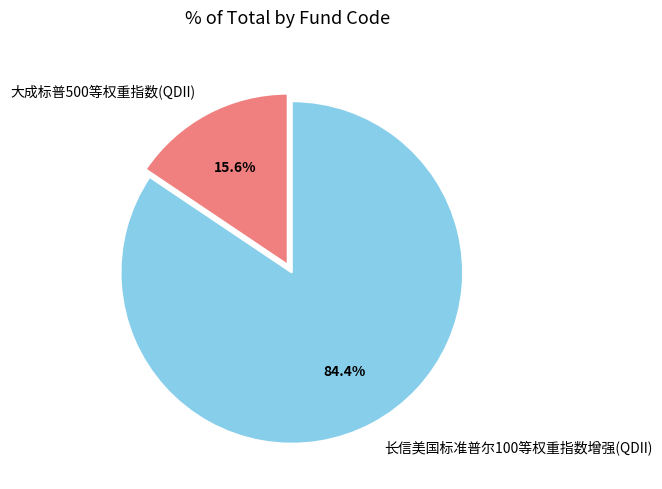

Approximately how many times larger is the value at 长信美国标准普尔100等权重指数增强(QDII) compared to 大成标普500等权重指数(QDII)?

5.4